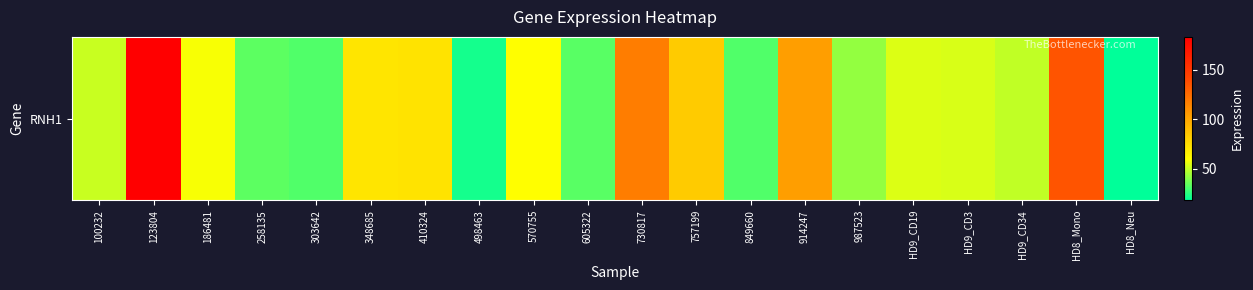

List the labels in order of value, largest first.

123804, HD8_Mono, 730817, 914247, 757199, 410324, 348685, 570755, 186481, HD9_CD19, HD9_CD3, 100232, HD9_CD34, 987523, 258135, 605322, 303642, 849660, 498463, HD8_Neu